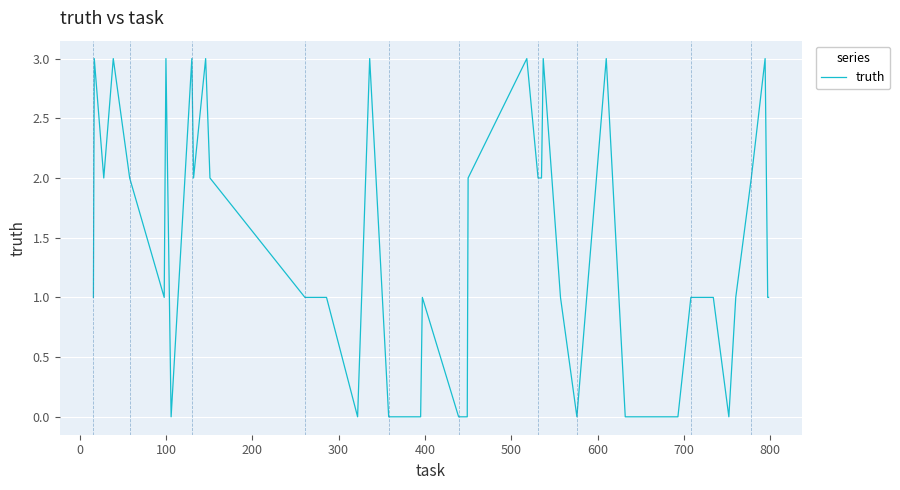

What is the difference between the maximum and minimum values?

3